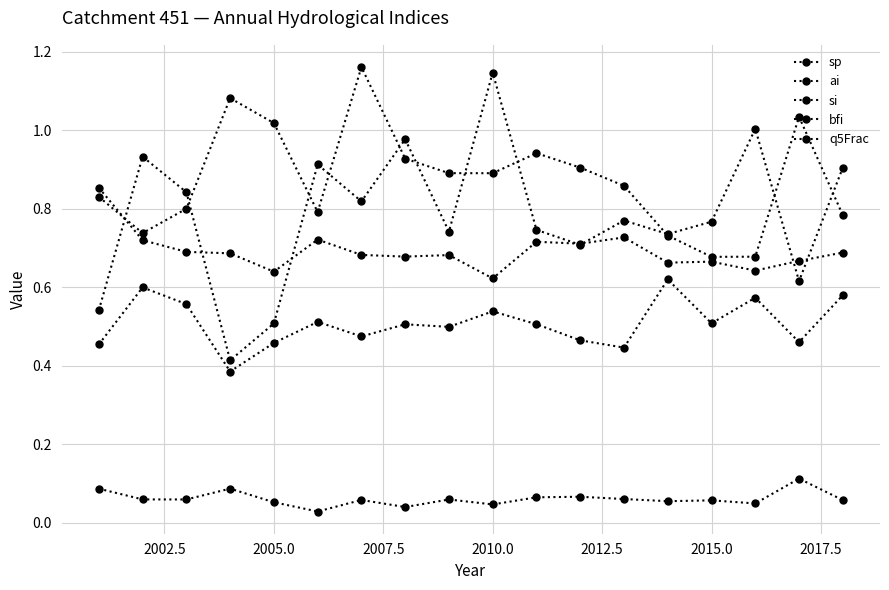

What is the value of the ai point at the 14th from the left?

0.7